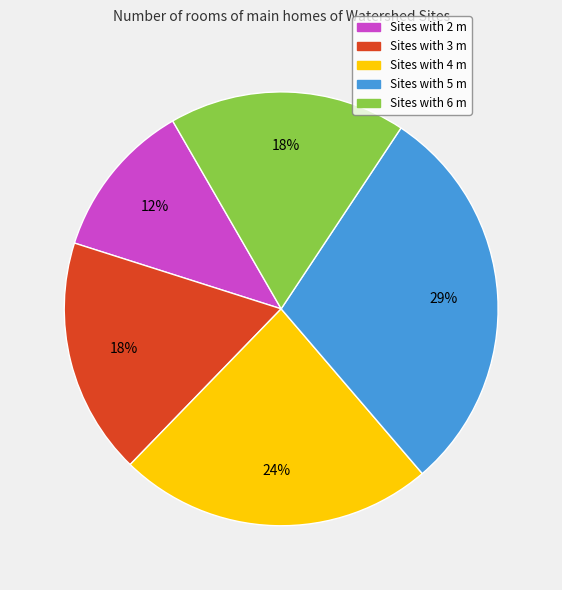

To the nearest percent, what is the average slice percentage?

20%